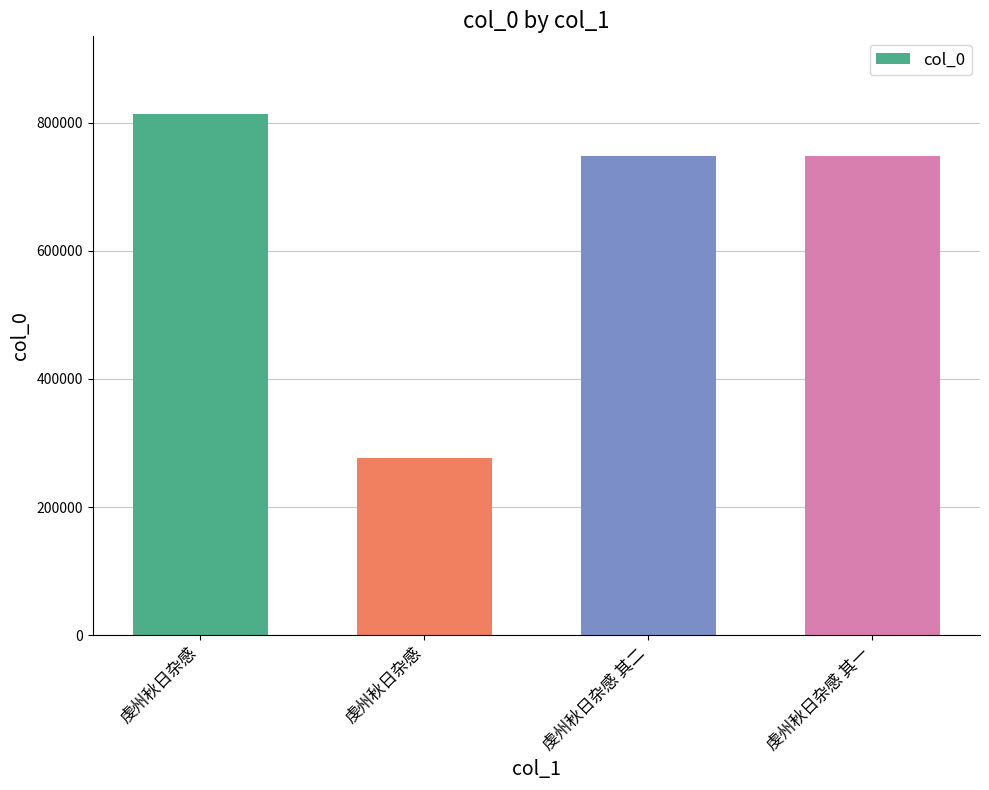

List the labels in order of value, largest first.

虔州秋日杂感, 虔州秋日杂感 其二, 虔州秋日杂感 其一, 虔州秋日杂感